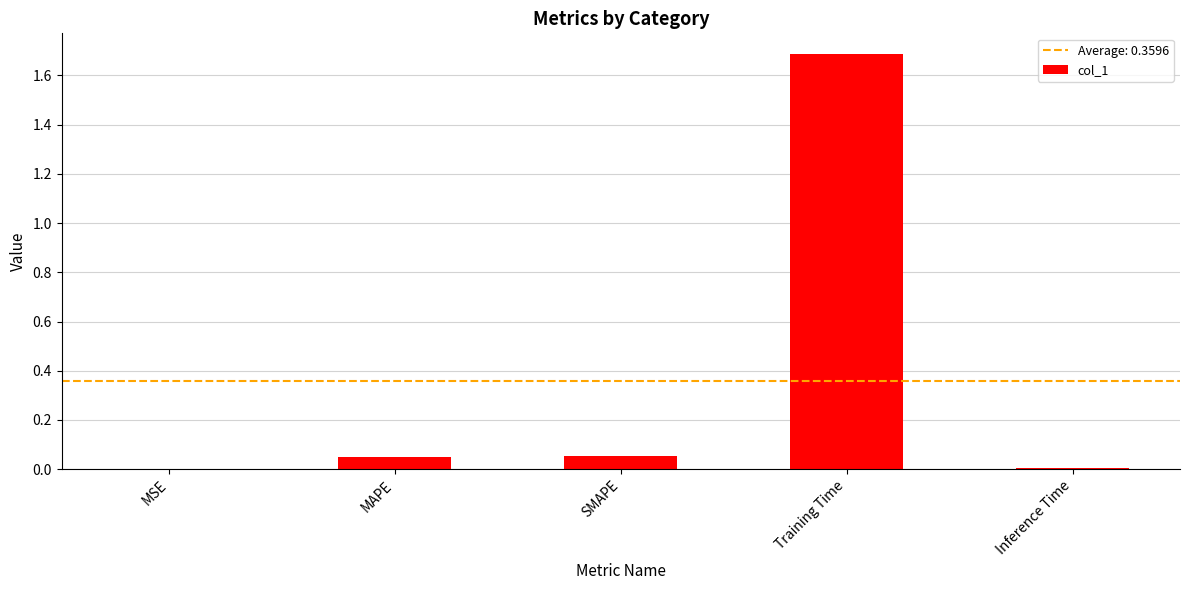

Is it true that the value at Inference Time is 0.0?

True